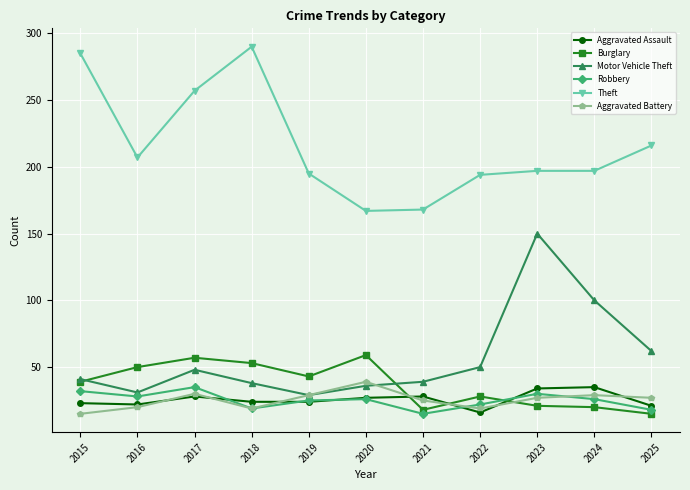

At how many categories does at least one series exceed 162?

11